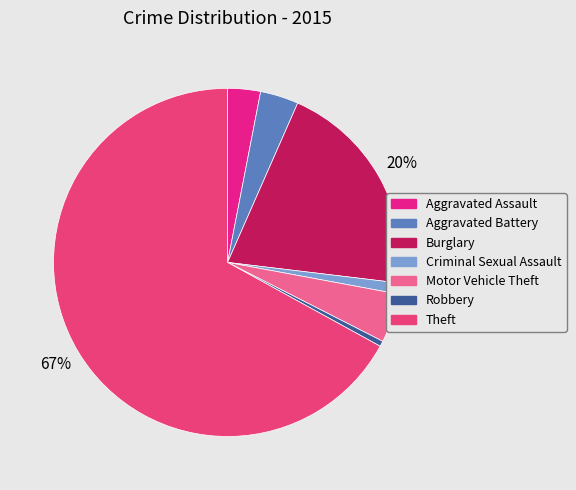

Count the number of slices in the pie.

7